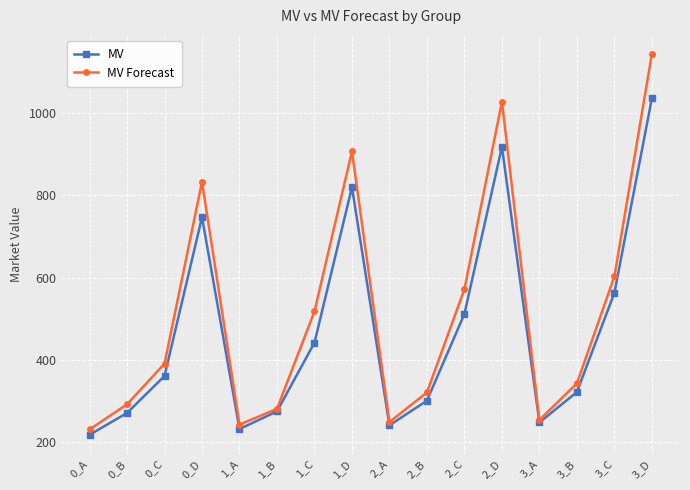

What position from the left is 3_D?

16